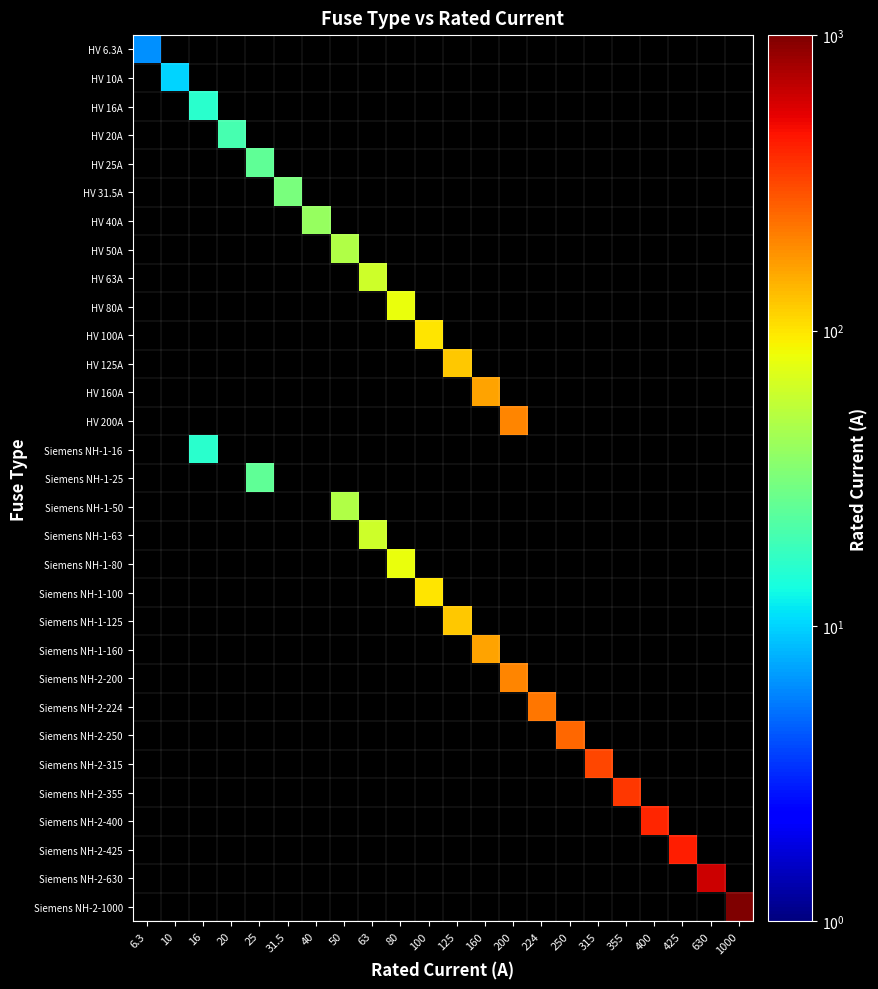

How many distinct data groups are displayed?

31